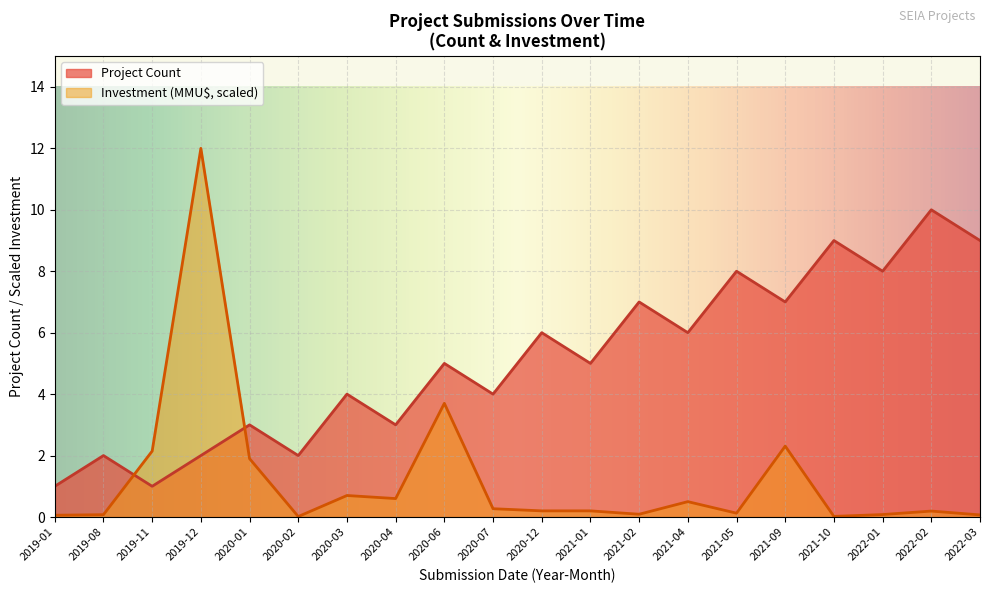

List the labels in order of Investment (MMU$) value, largest first.

2019-12, 2020-06, 2021-09, 2019-11, 2020-01, 2020-03, 2020-04, 2021-04, 2020-07, 2020-12, 2021-01, 2022-02, 2021-05, 2021-02, 2022-01, 2019-08, 2022-03, 2019-01, 2021-10, 2020-02